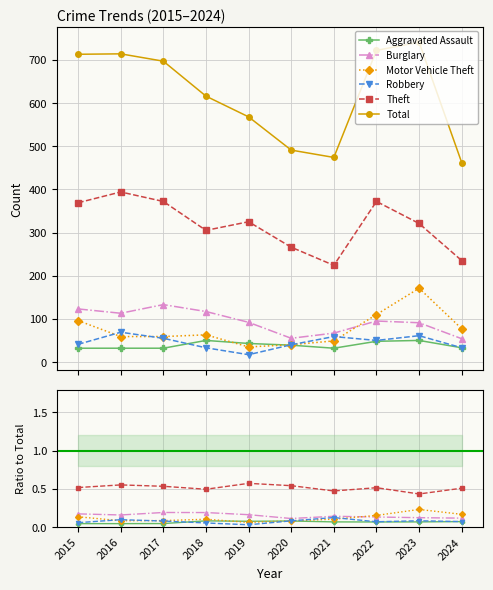

At which category does the chart reach its peak across all series?

2023